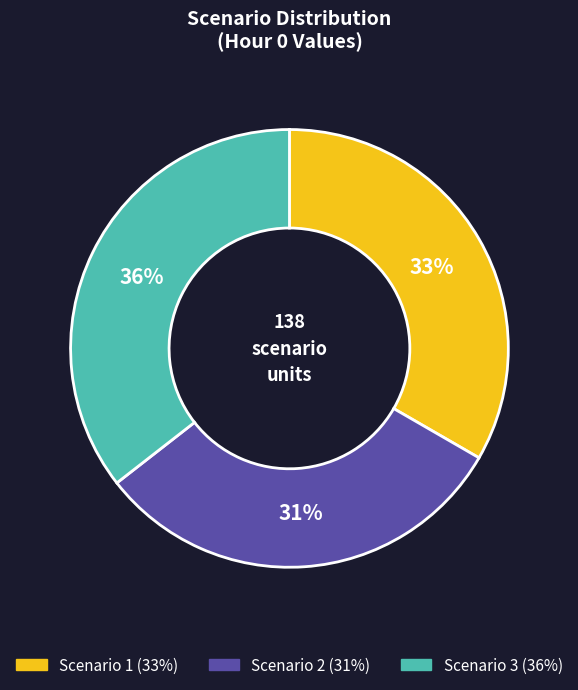

The Scenario 1 slice represents 33% of the pie. True or false?

True